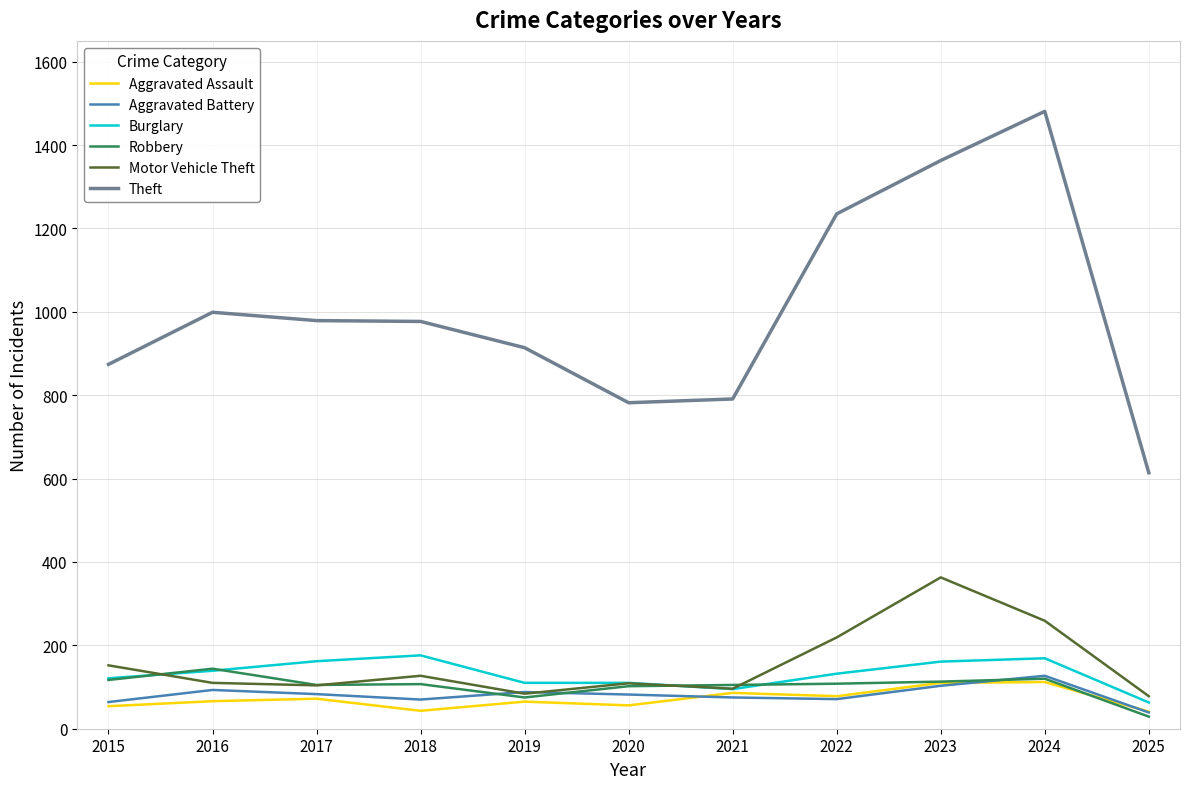

Is it true that Aggravated Battery equals 70 at 2018?

True